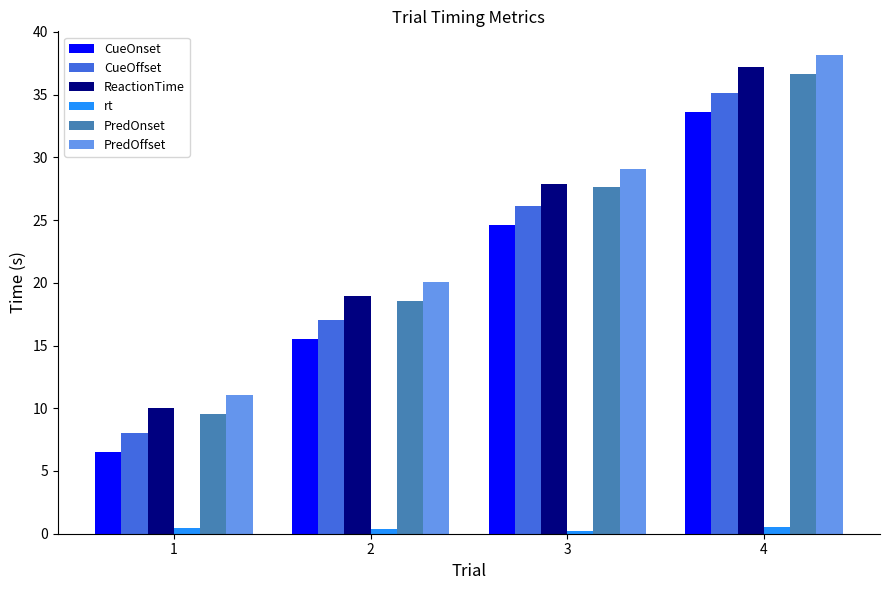

What is the value of the PredOffset bar at the 2nd from the left?

20.1